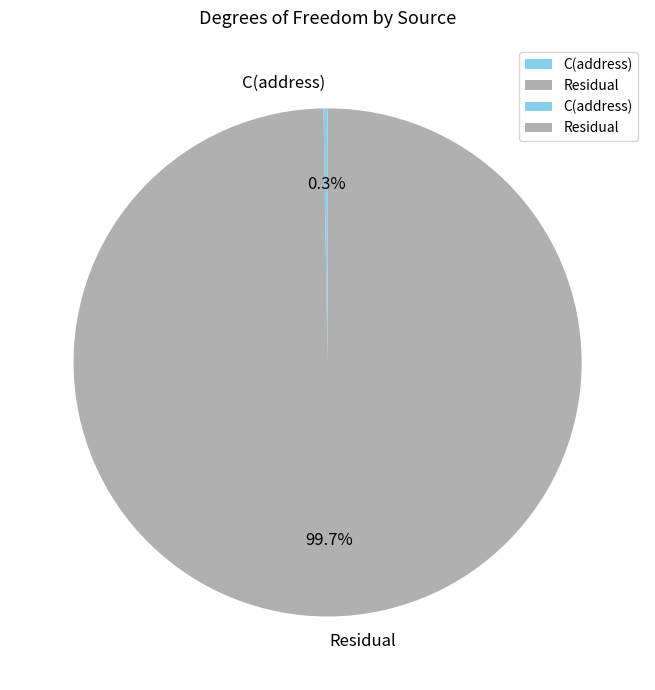

What portion of the pie excludes Residual?

0.3%